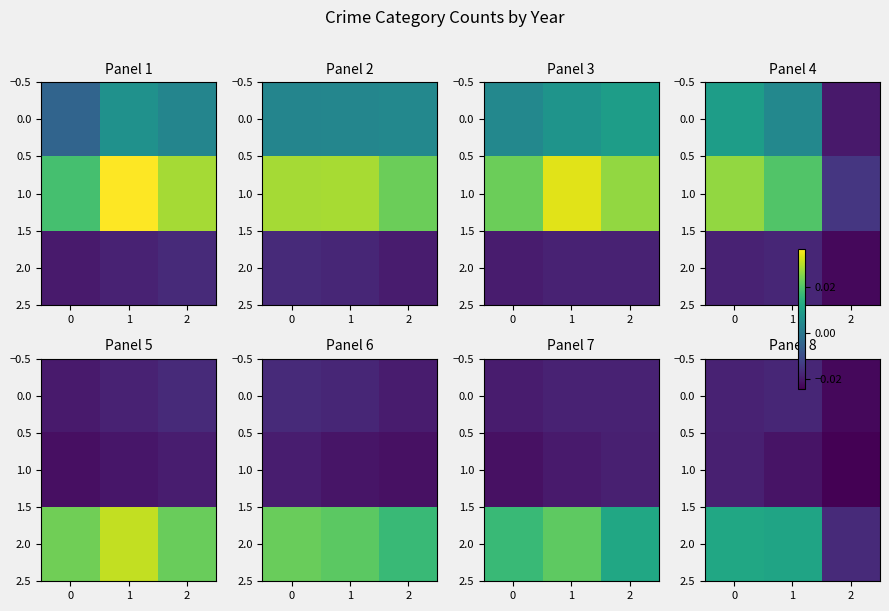

Rank the series at 2 from lowest to highest value.

1.0, 0.0, 2.0